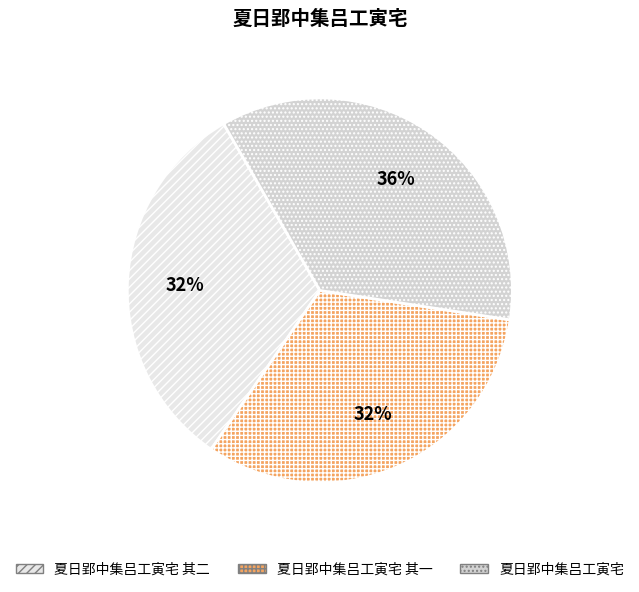

How many slices are in this pie chart?

3